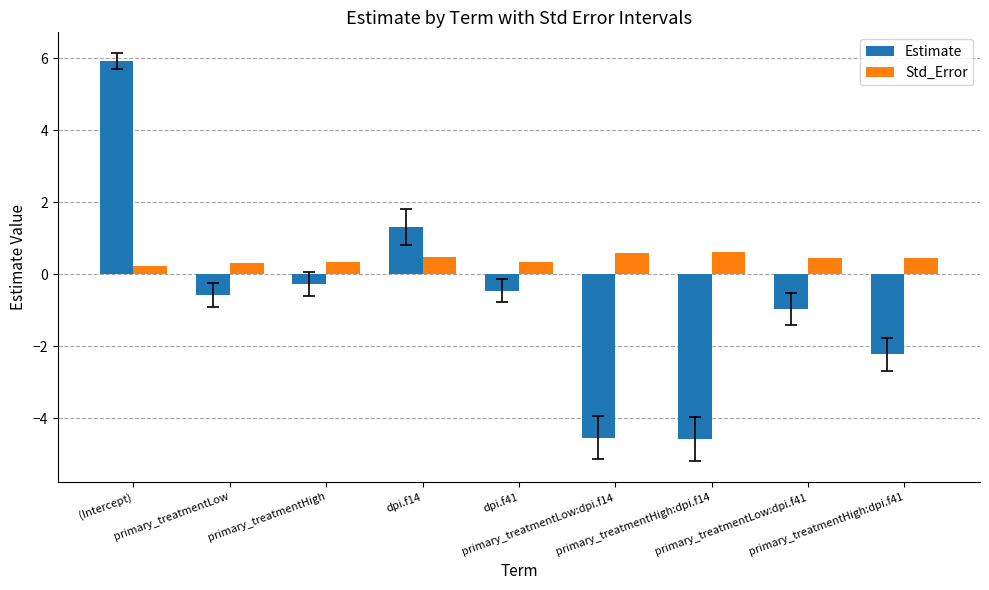

What is the sum of the Std_Error values at primary_treatmentLow and dpi.f41?

0.7